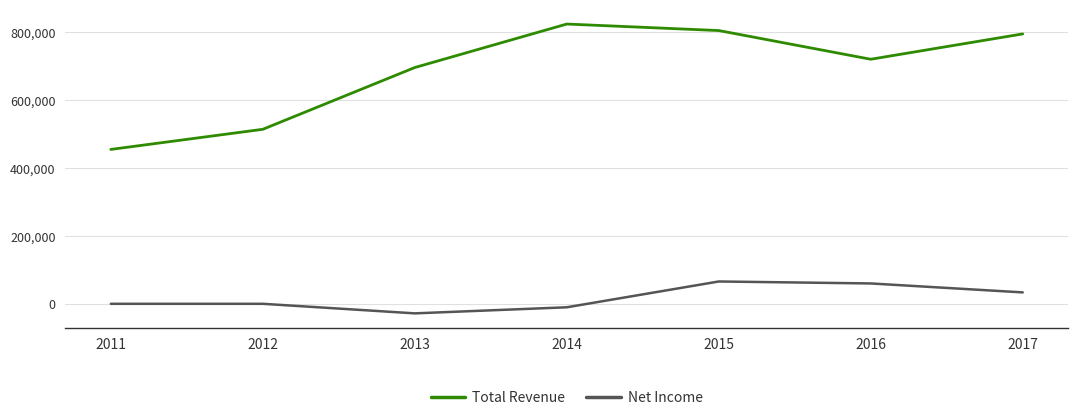

What is the difference between the Total Revenue values at 2015 and 2017?

9900